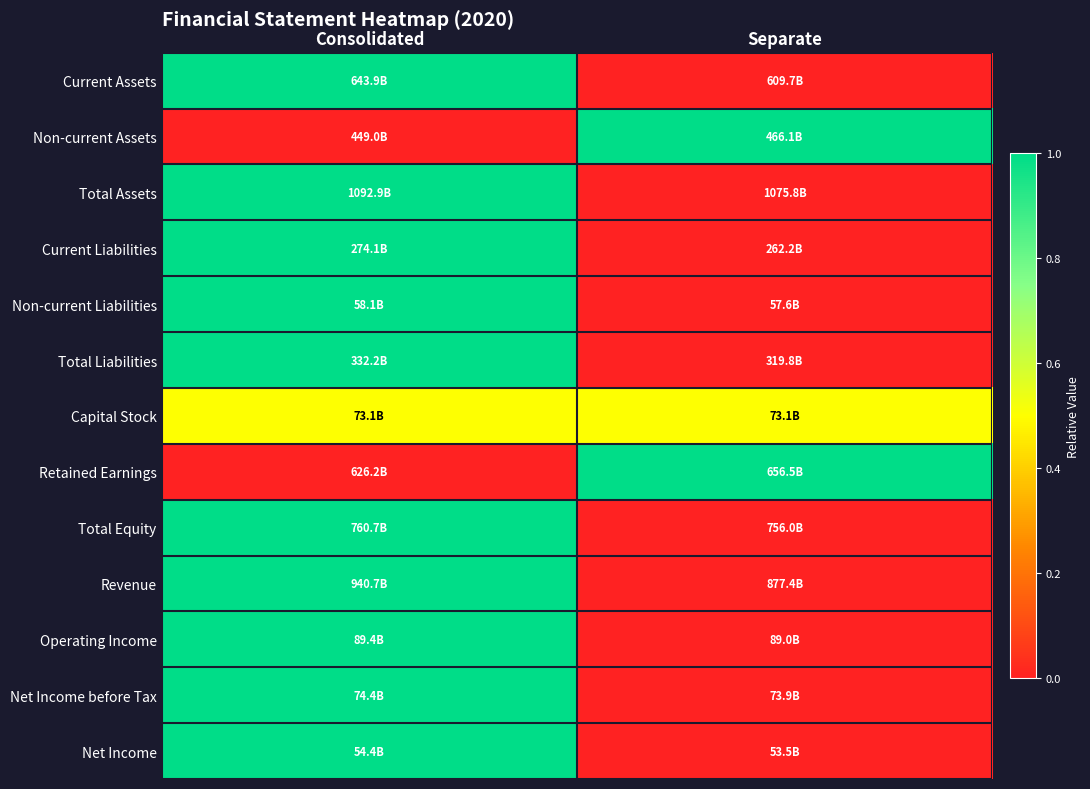

Which label corresponds to the largest value in the chart?

Consolidated